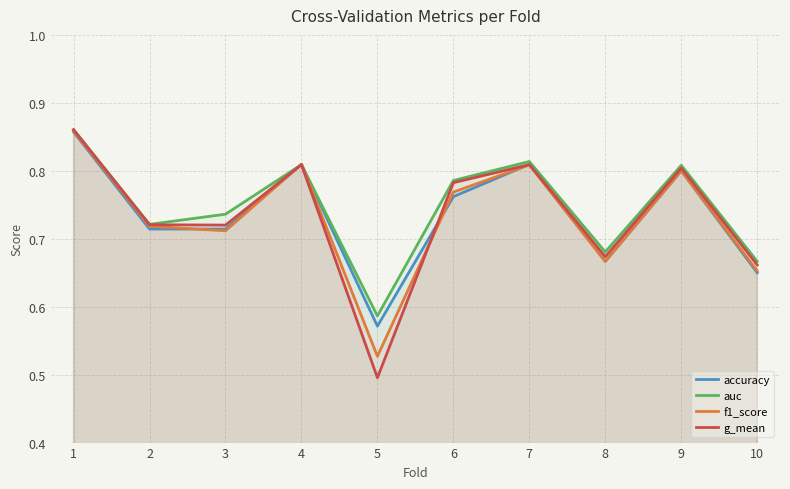

What are all the series names shown in the legend?

accuracy, auc, f1_score, g_mean